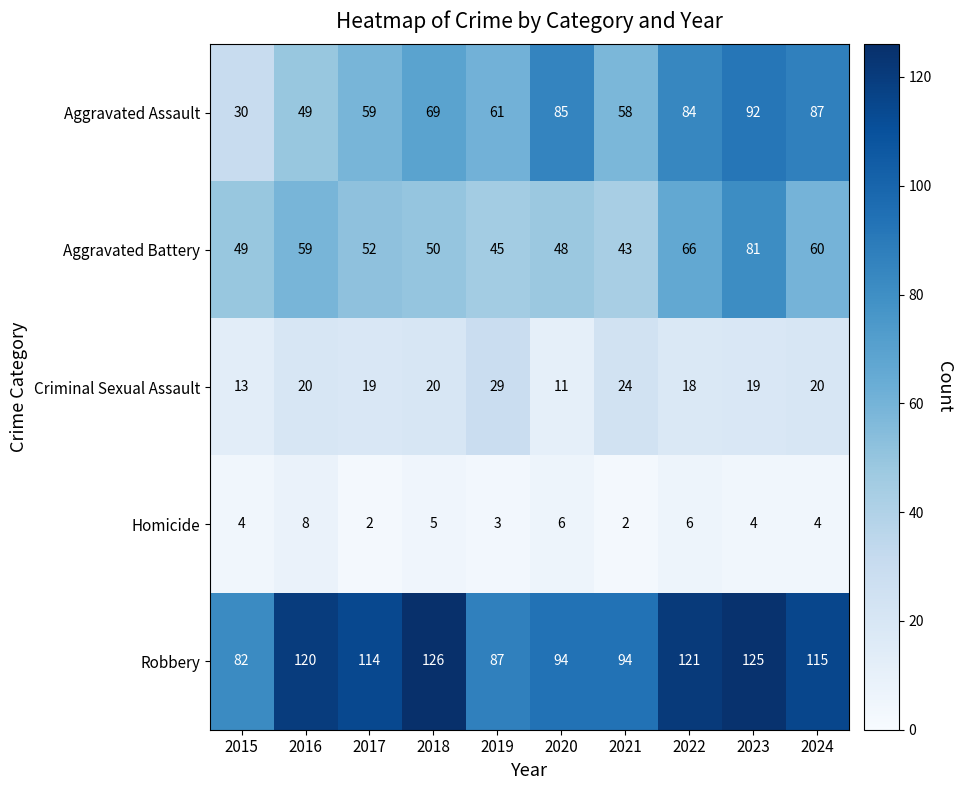

Is the value of Robbery at 2022 greater than the value of Homicide at 2016?

Yes